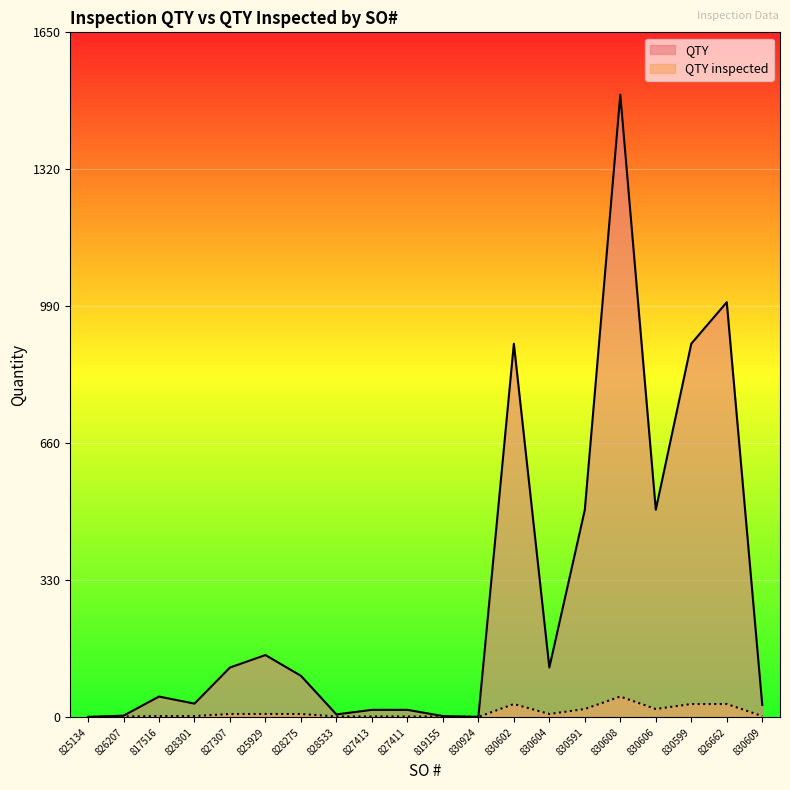

Reading left to right, transcribe all the data shown in this chart.

QTY: 825134=1	826207=4	817516=50	828301=33	827307=120	825929=150	828275=100	828533=7	827413=18	827411=18	819155=3	830924=1	830602=900	830604=120	830591=500	830608=1500	830606=500	830599=900	826662=1000	830609=30
QTY inspected: 825134=1	826207=2	817516=3	828301=3	827307=8	825929=8	828275=8	828533=2	827413=2	827411=2	819155=2	830924=1	830602=32	830604=8	830591=20	830608=50	830606=20	830599=32	826662=32	830609=3